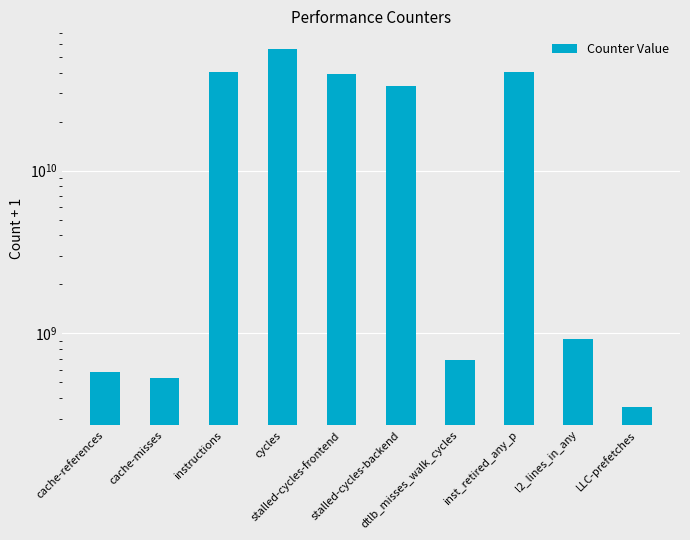

What is the difference between the values at cache-misses and LLC-prefetches?

176999149